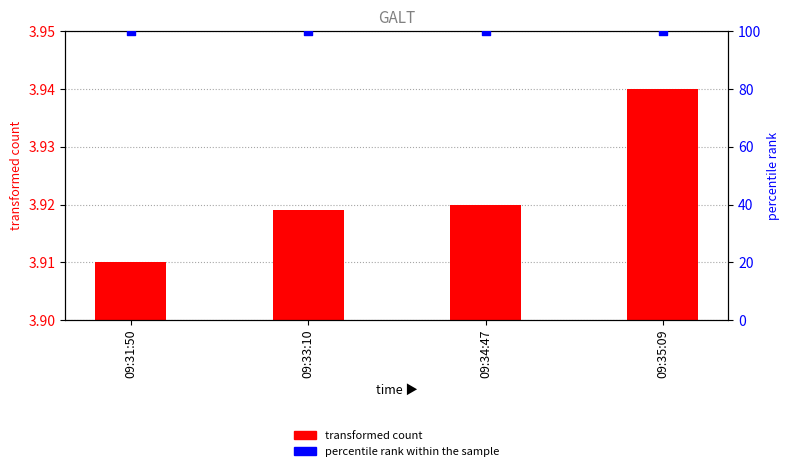

What are all the series names shown in the legend?

transformed count, percentile rank within the sample